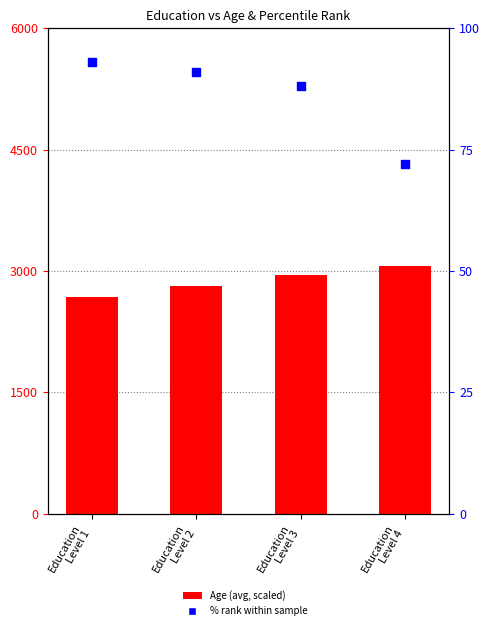

Which series contains the lowest Y value?

% rank within sample